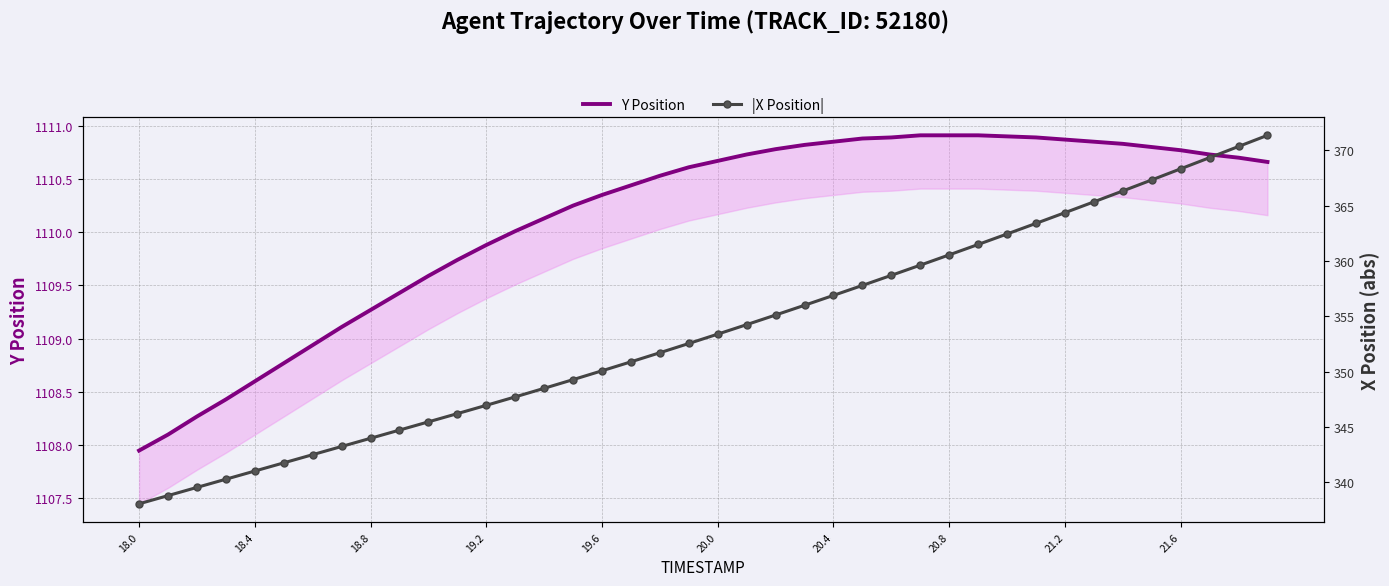

What is the sum of all |X Position| values?

14145.8